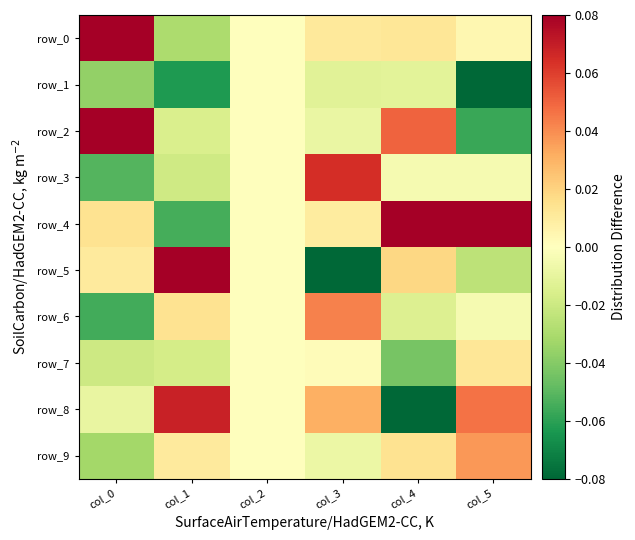

How many values in row_5 are below zero?

2